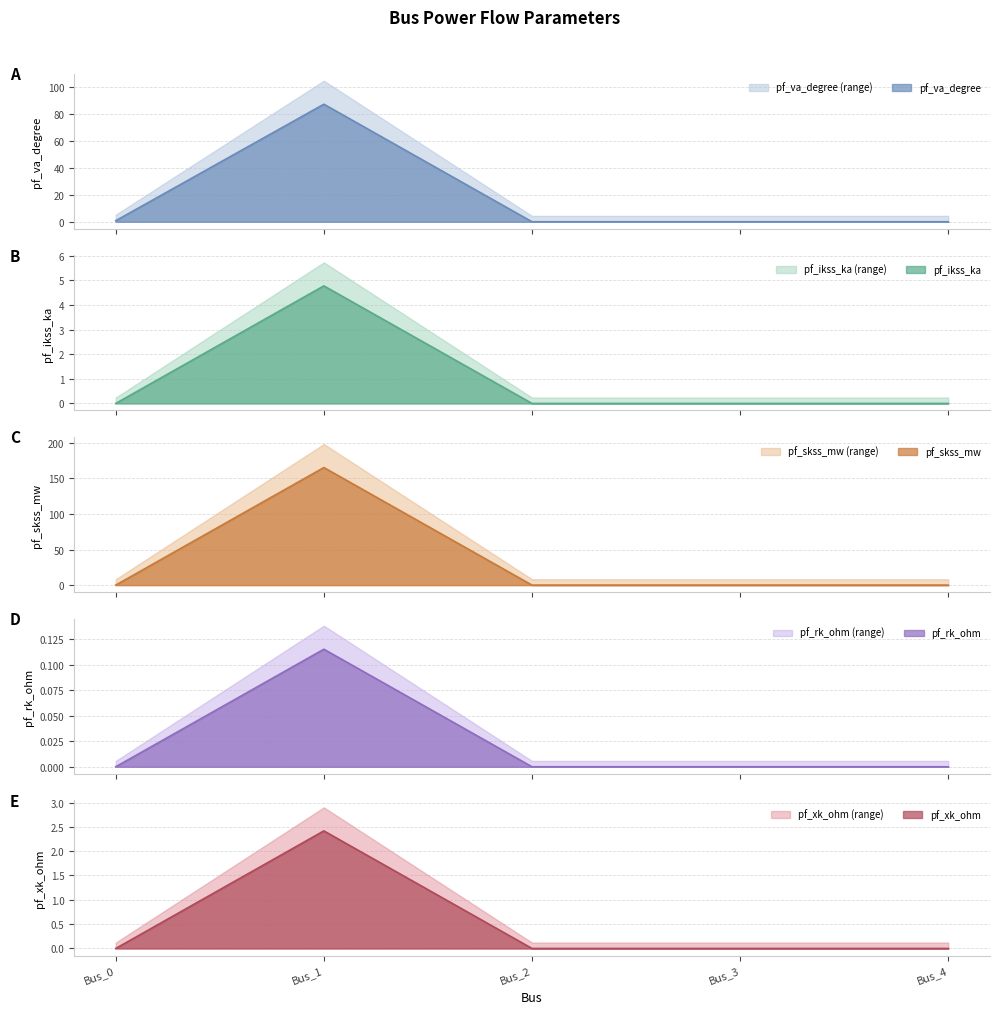

Which series changed the most between Bus_3 and Bus_4?

pf_va_degree